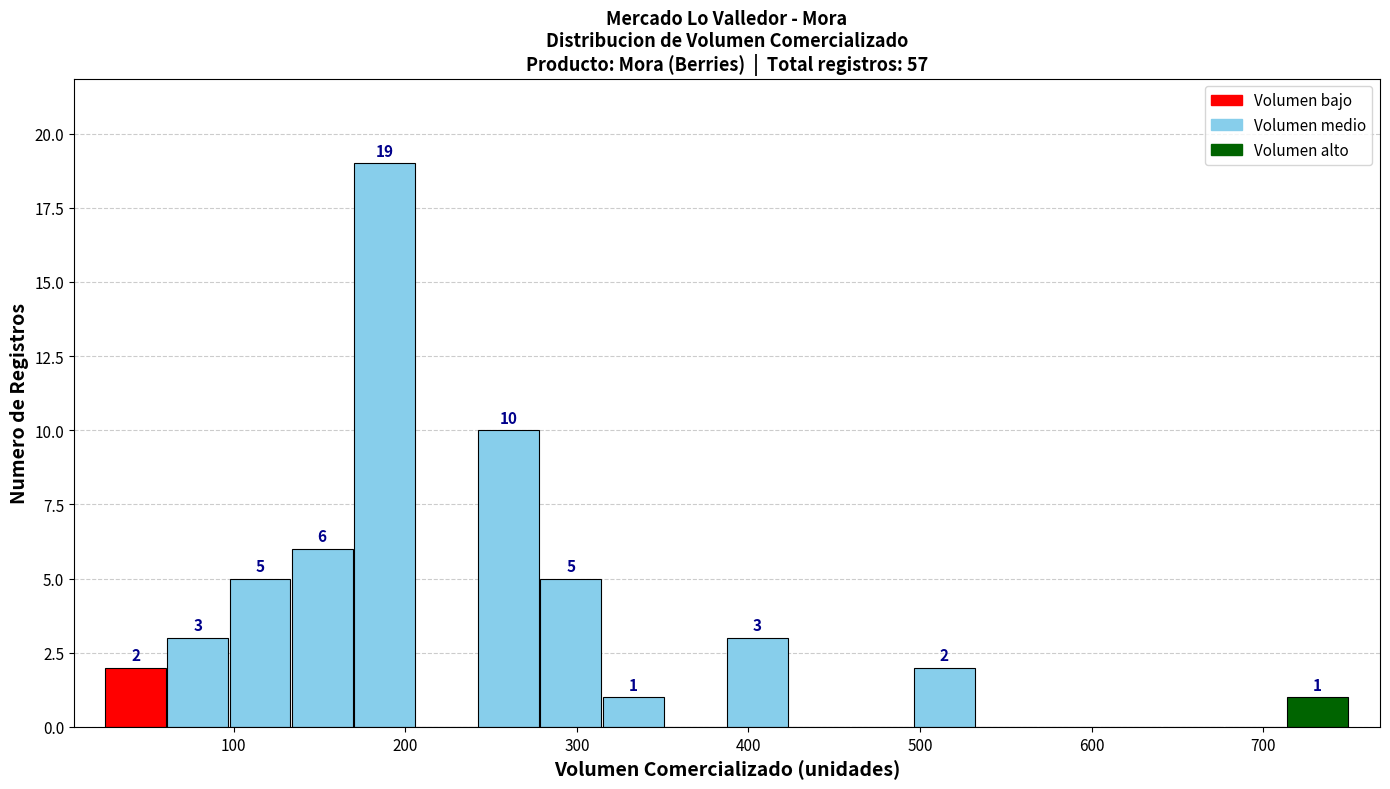

Read against the x-axis, roughly where is the centre of the tallest bar?

190